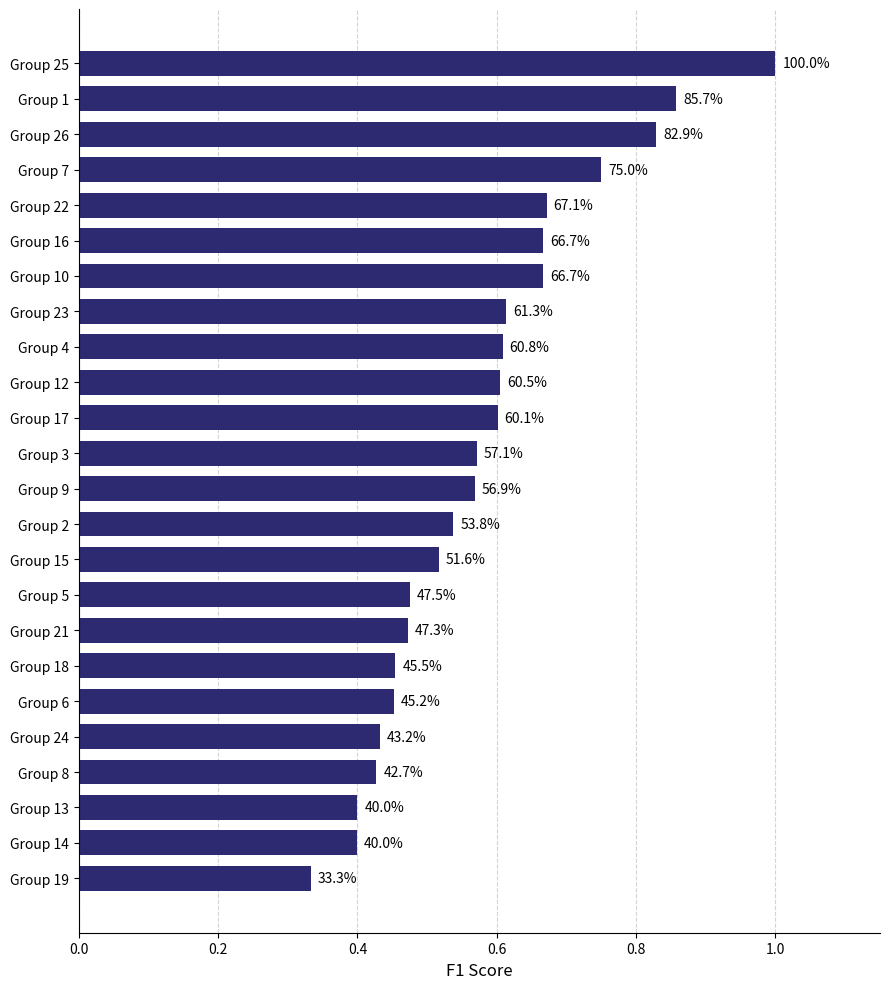

How many bars are there in total?

24